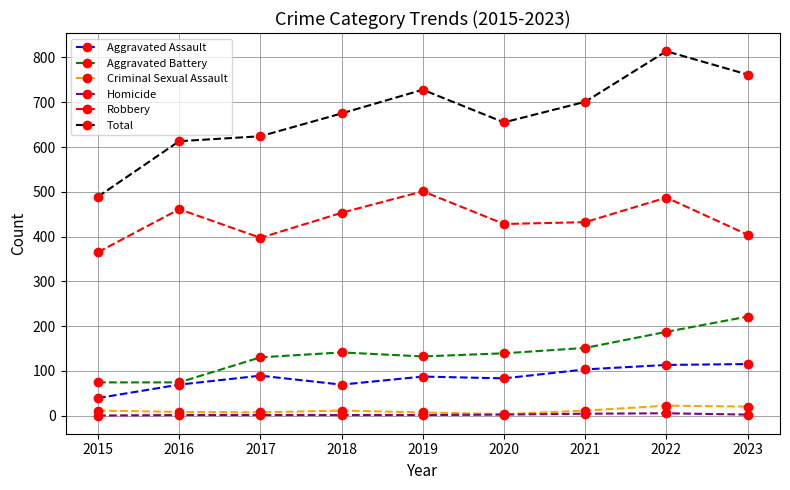

True or false: Criminal Sexual Assault and Aggravated Assault intersect in this chart.

False